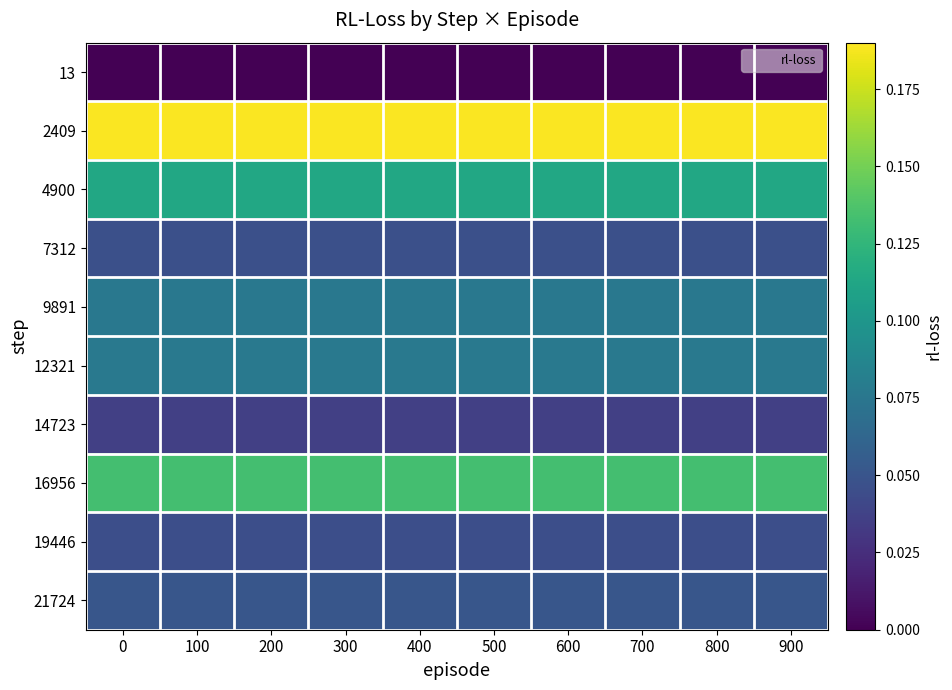

List the series in order of their peak value, lowest first.

13, 14723, 19446, 7312, 21724, 9891, 12321, 4900, 16956, 2409